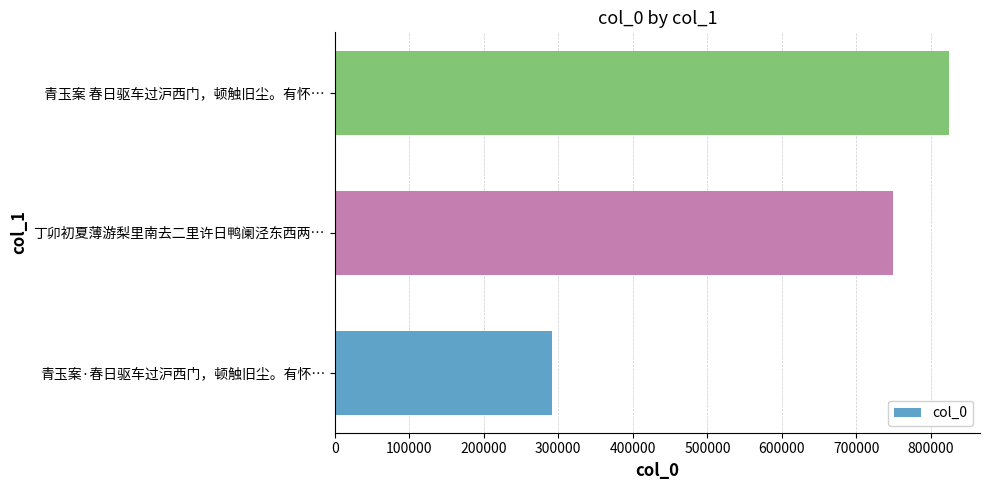

At which label is the value closest to 557905?

丁卯初夏薄游梨里南去二里许日鸭阑泾东西两…